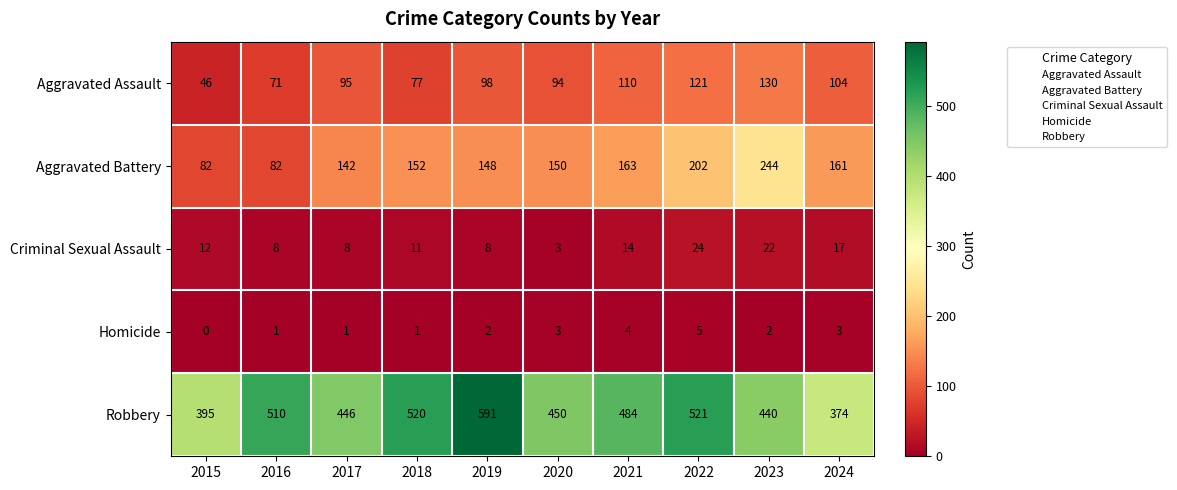

At how many categories does at least one series exceed 215?

10